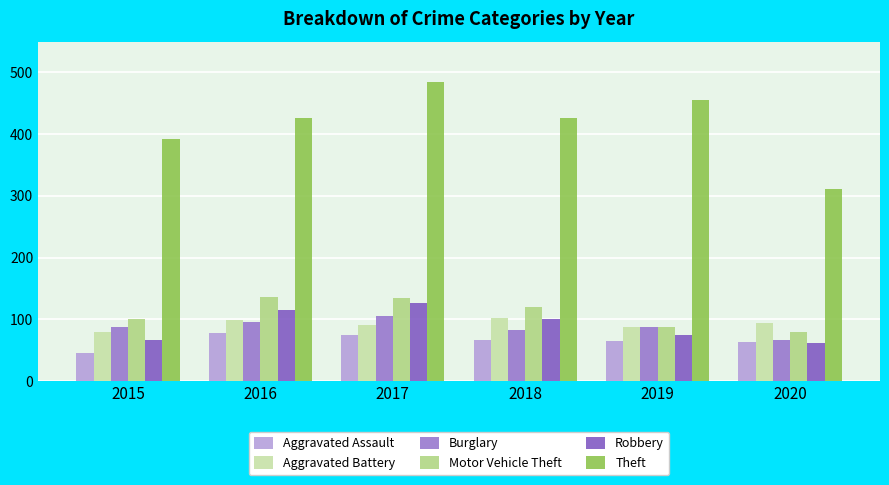

What is the difference between the maximum and minimum values in the Aggravated Assault series?

33